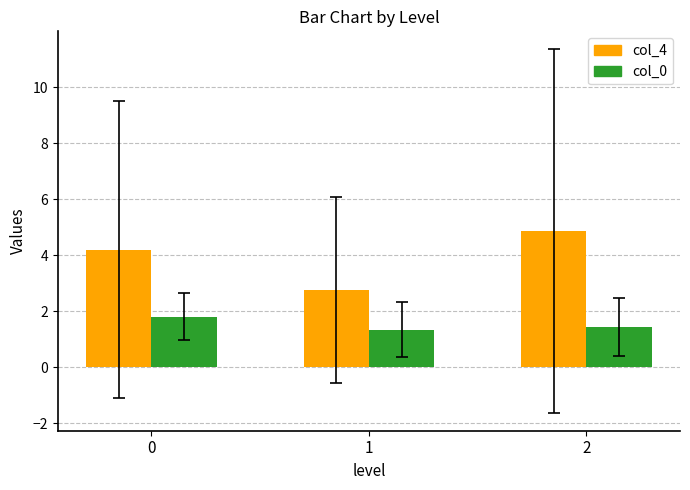

Rank the series at 1 from lowest to highest value.

col_0, col_4